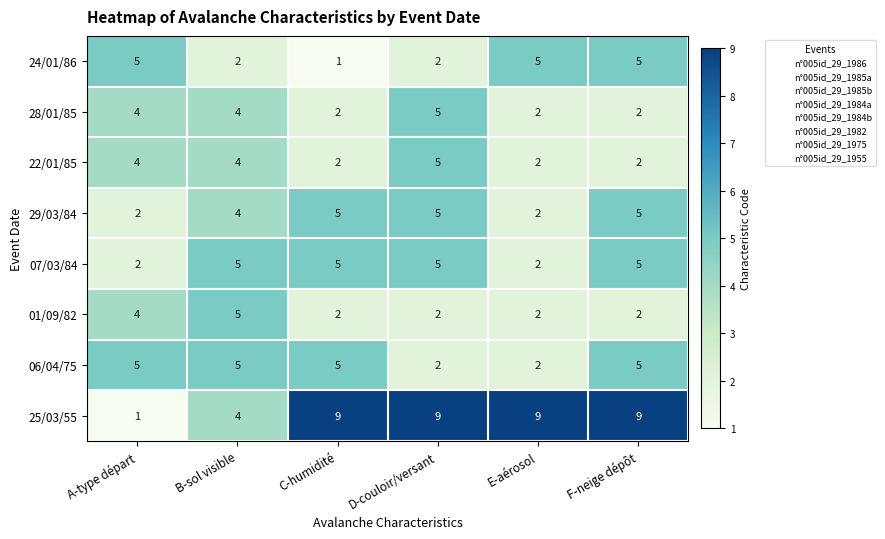

Is the value of 24/01/86 at D-couloir/versant greater than the value of 25/03/55 at A-type départ?

Yes